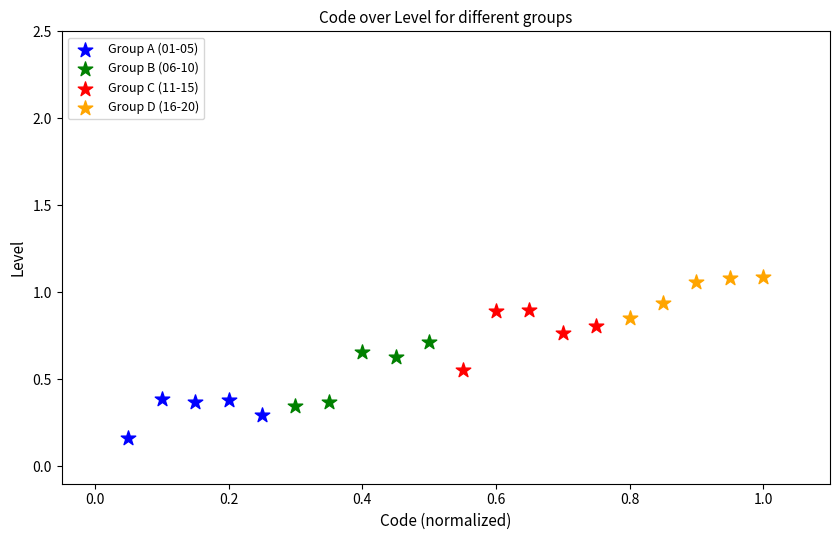

Which series reaches the maximum Y coordinate?

Group D (16-20)